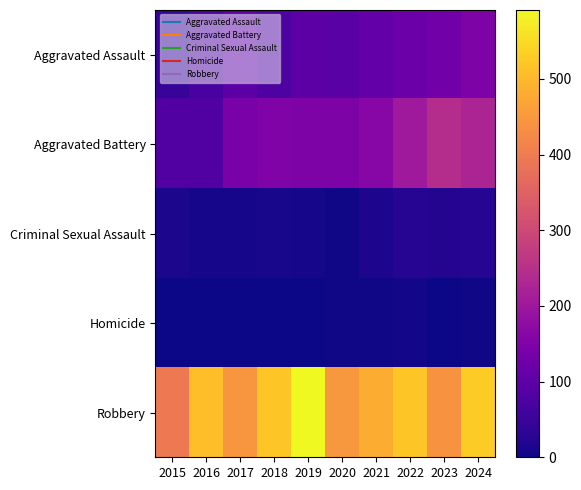

Which series changed the most between 2015 and 2024?

Aggravated Battery